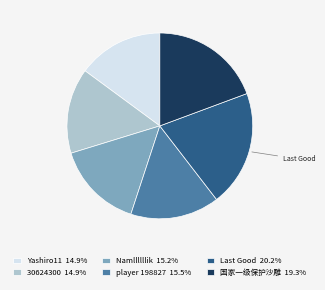

How many slices are in this pie chart?

6